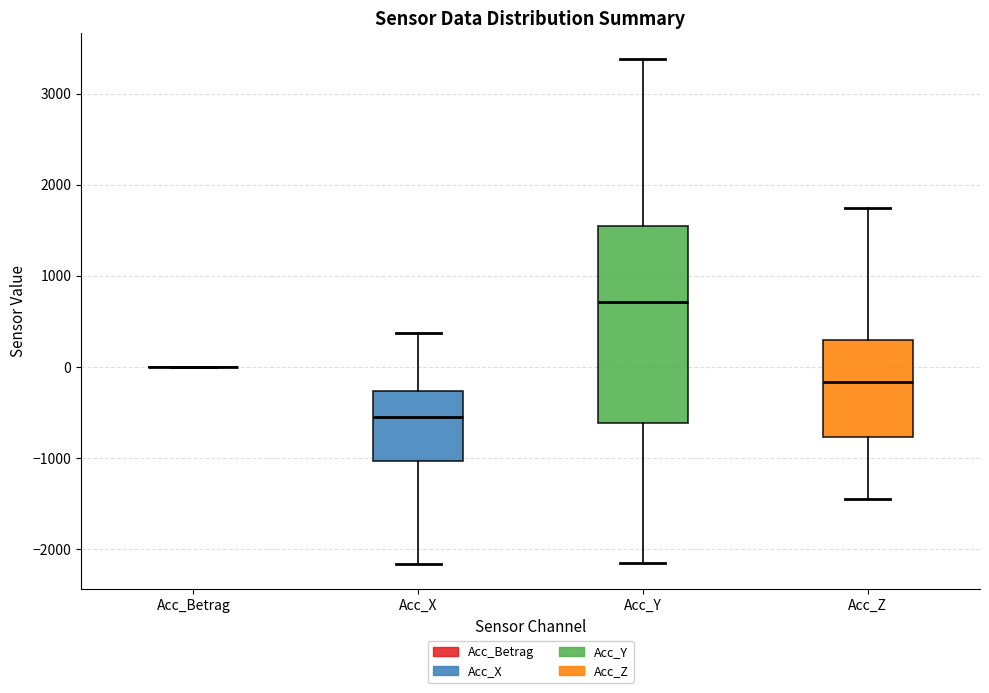

Comparing the boxes themselves (not the whiskers), which one is the tallest?

Acc_Y